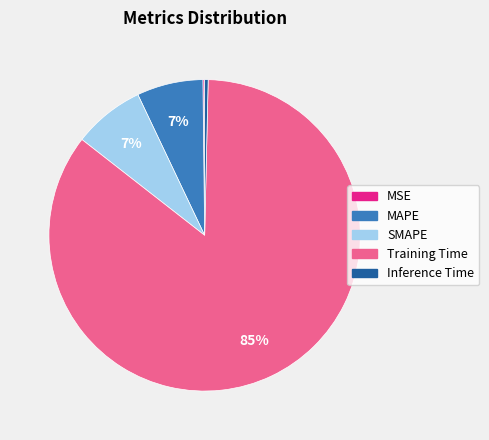

Is there any slice that represents more than half of the pie?

Yes